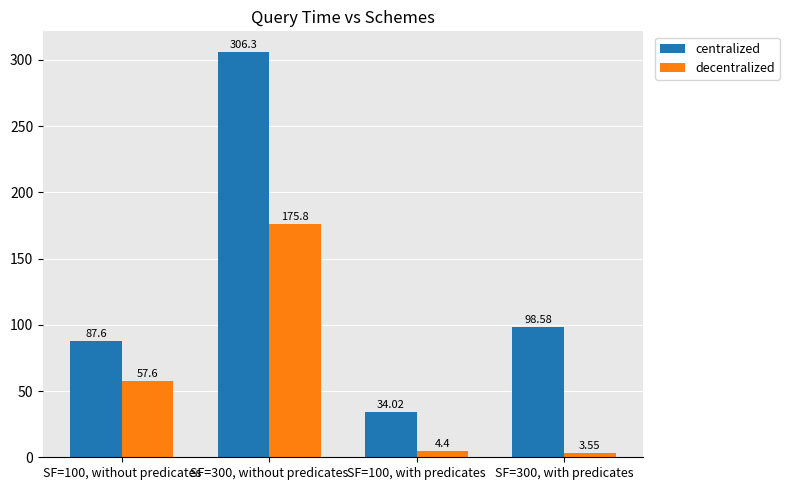

Which series has the largest total across all categories?

centralized